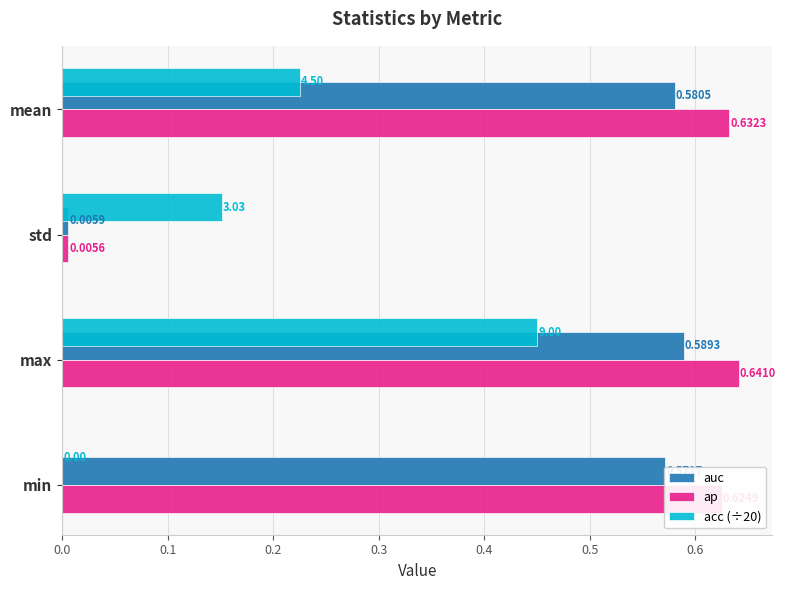

Which series has the widest spread of values?

ap